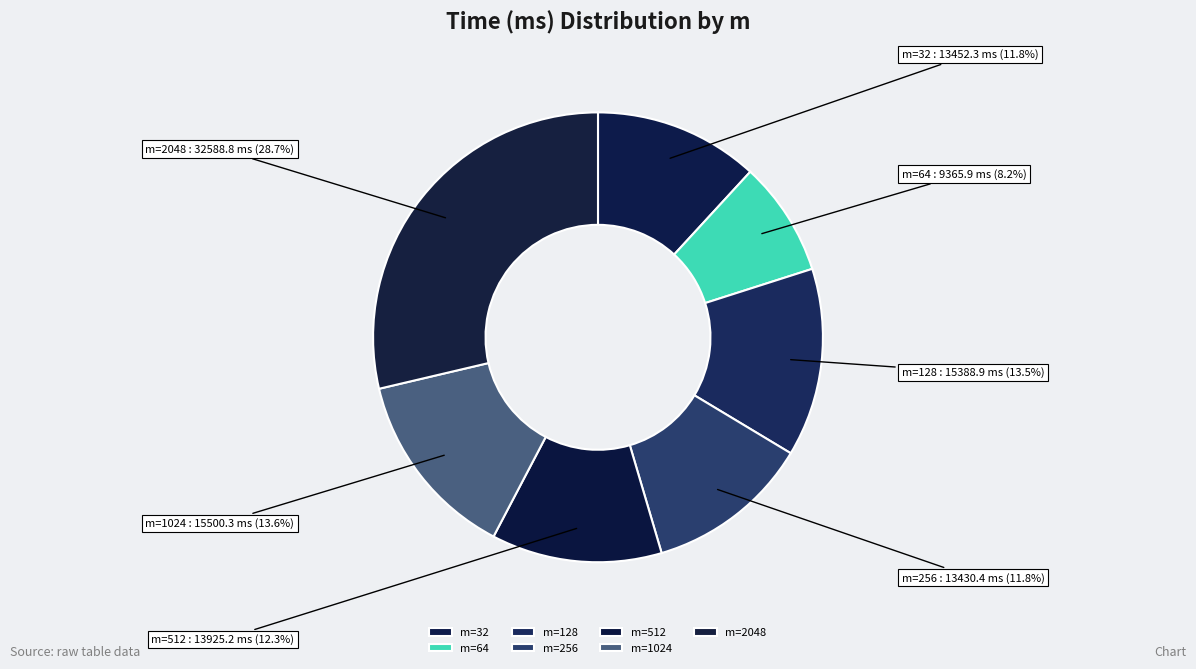

Which category has the biggest portion of the pie?

m=2048